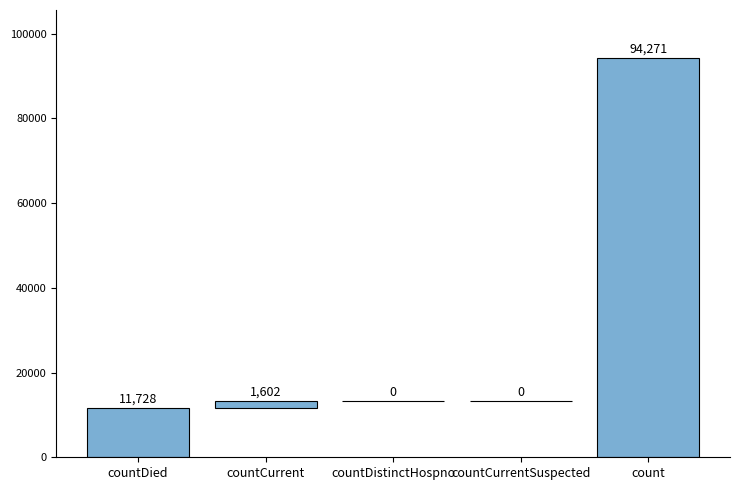

What is the sum of the values at countDied and count?

105999